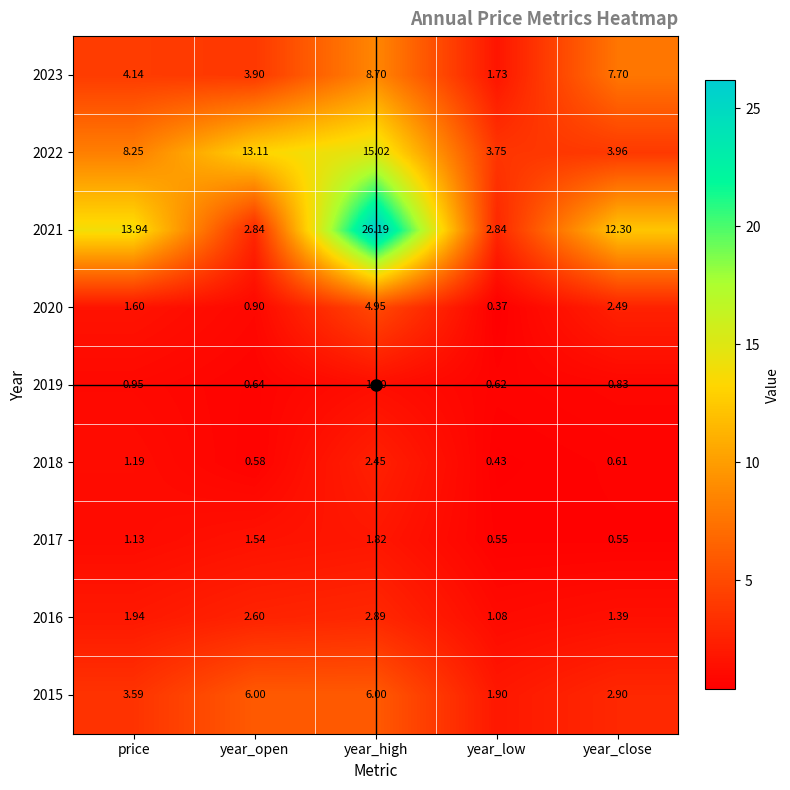

Which series changed the most between price and year_close?

2022